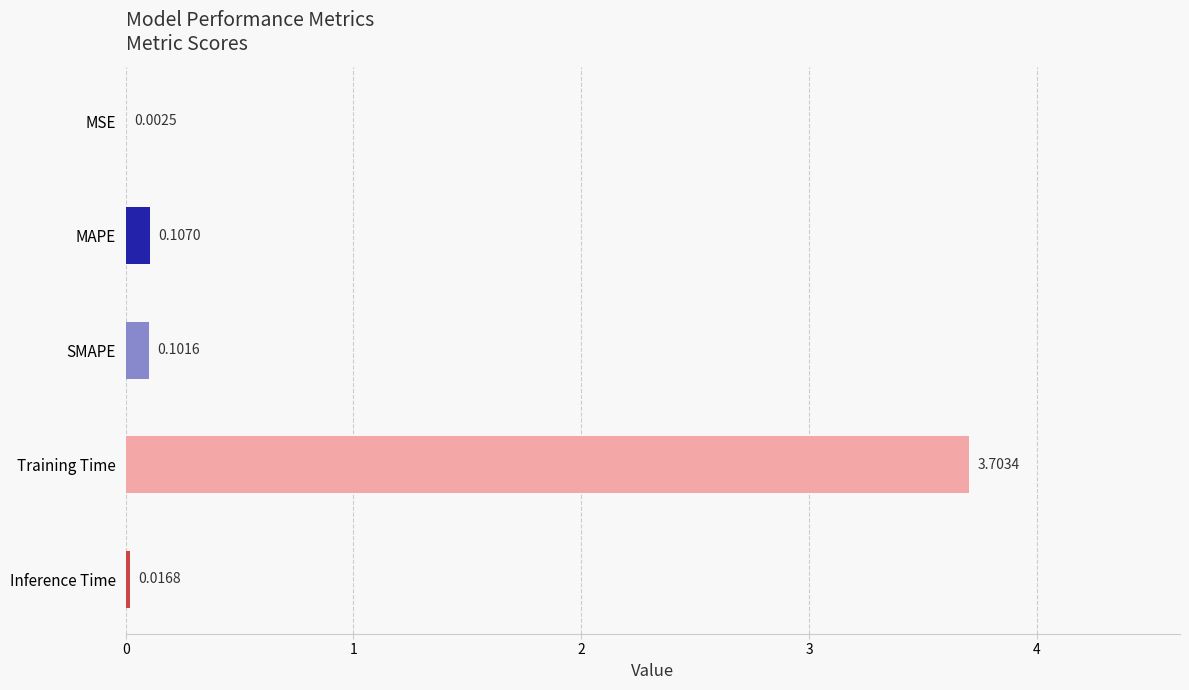

What is the average value?

0.8